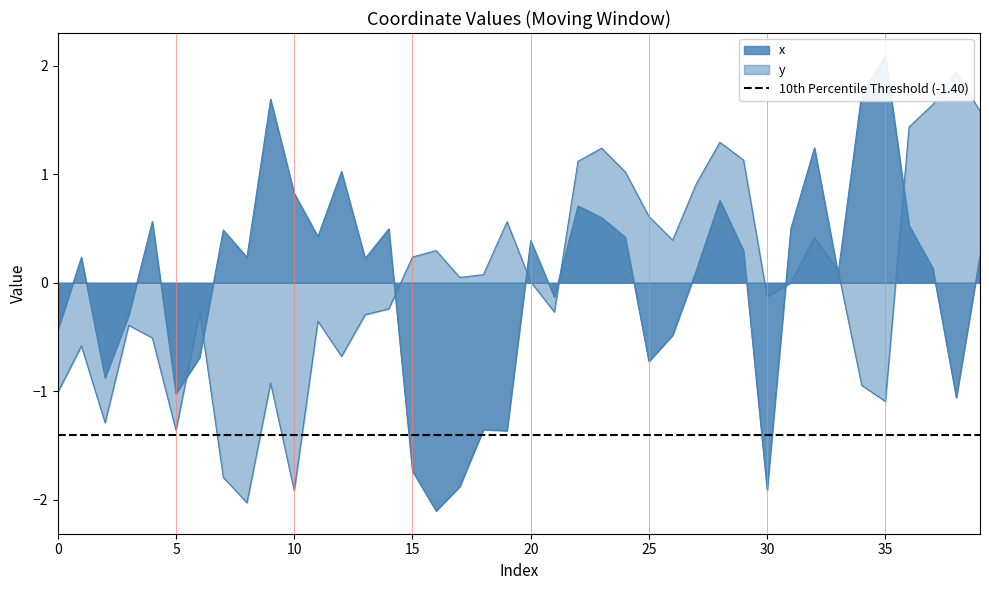

Which category has the lowest value across all series?

16